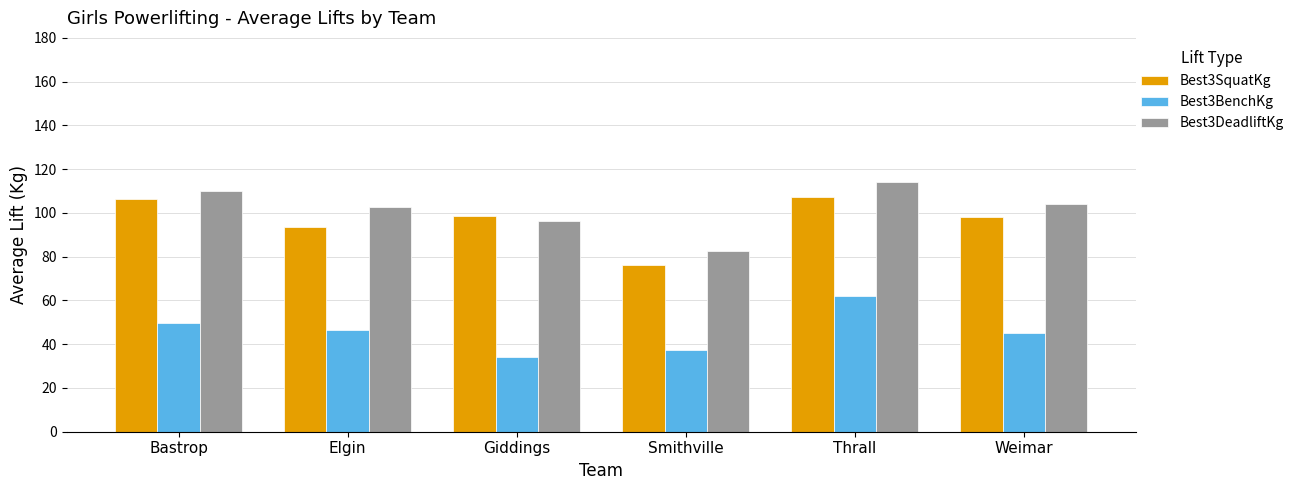

What position from the left is Smithville?

4